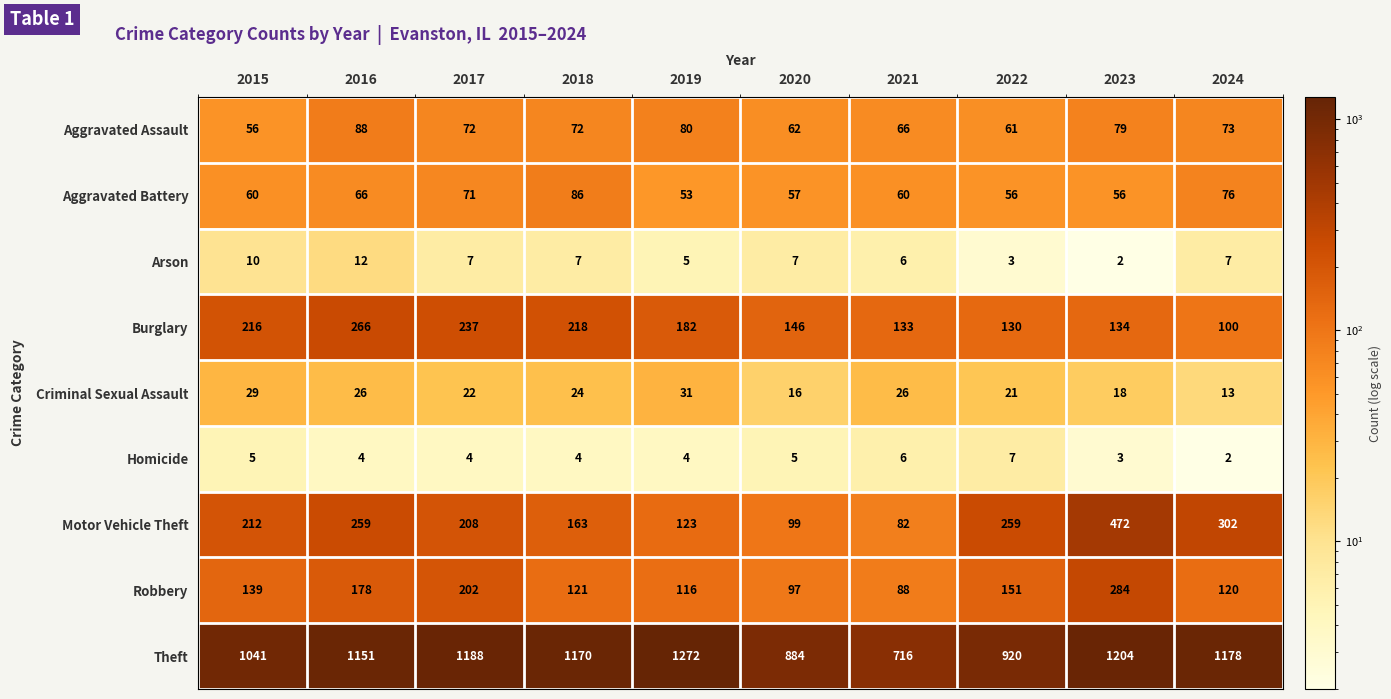

What is the lowest value of the Burglary series?

100